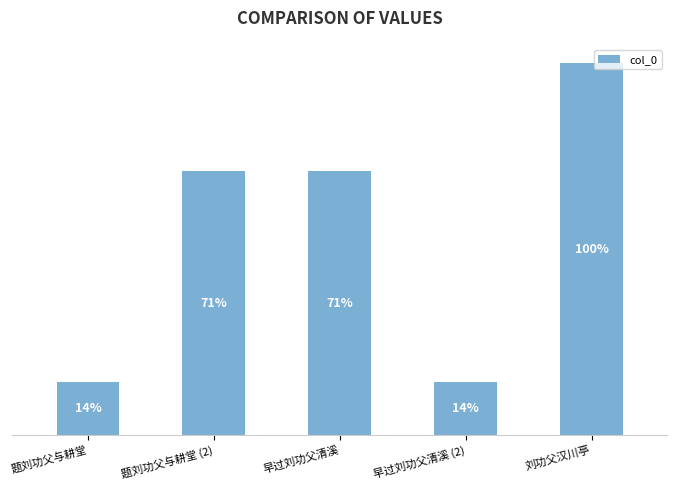

Rank the categories by value from highest to lowest.

刘功父汉川亭, 题刘功父与耕堂 (2), 早过刘功父清溪, 早过刘功父清溪 (2), 题刘功父与耕堂